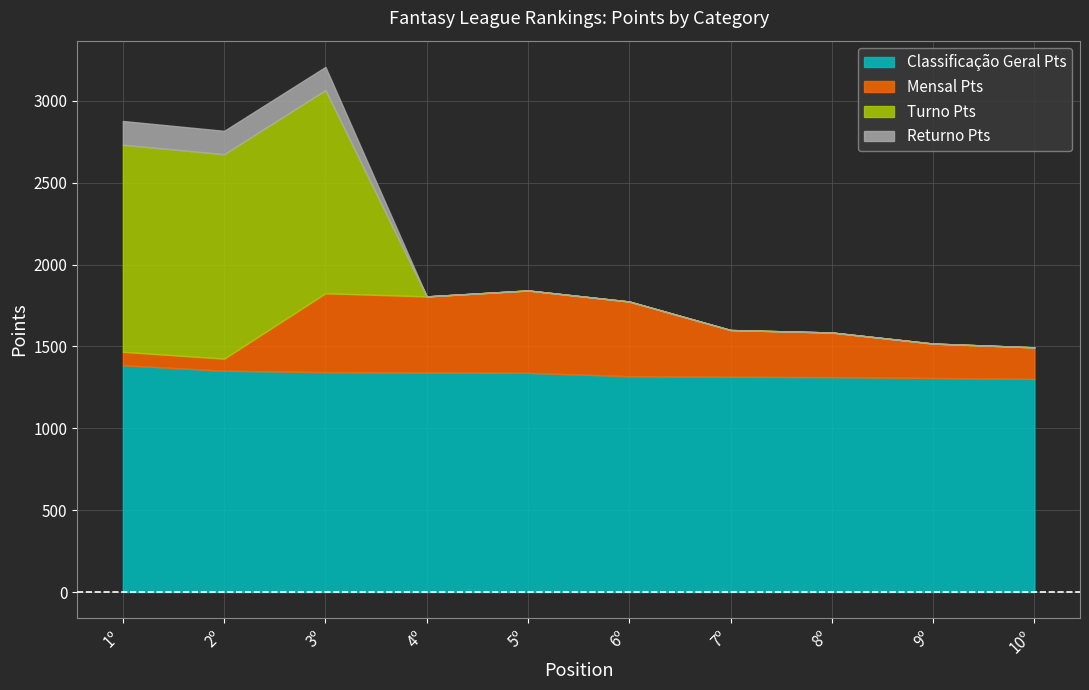

Between which two adjacent categories do Mensal Pts and Turno Pts first intersect?

3º and 4º